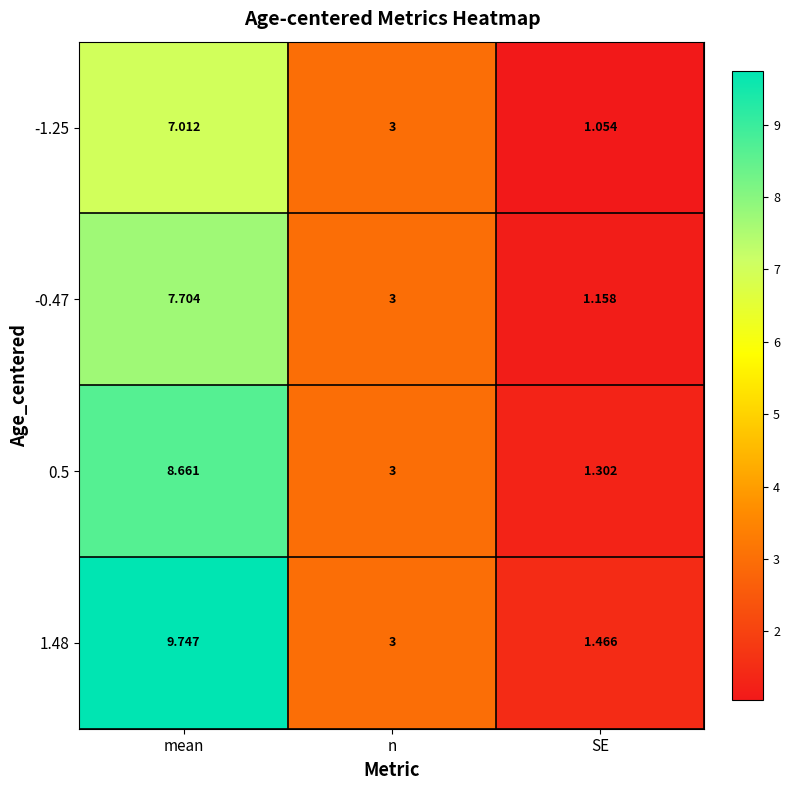

At which label does -0.47 first exceed 3?

mean